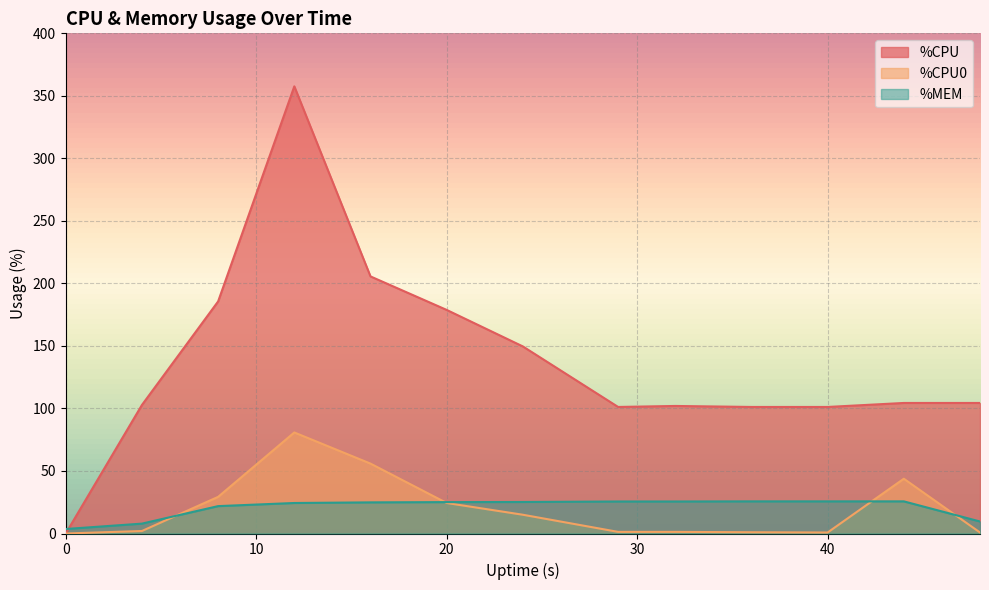

Which series has the largest total across all categories?

%CPU